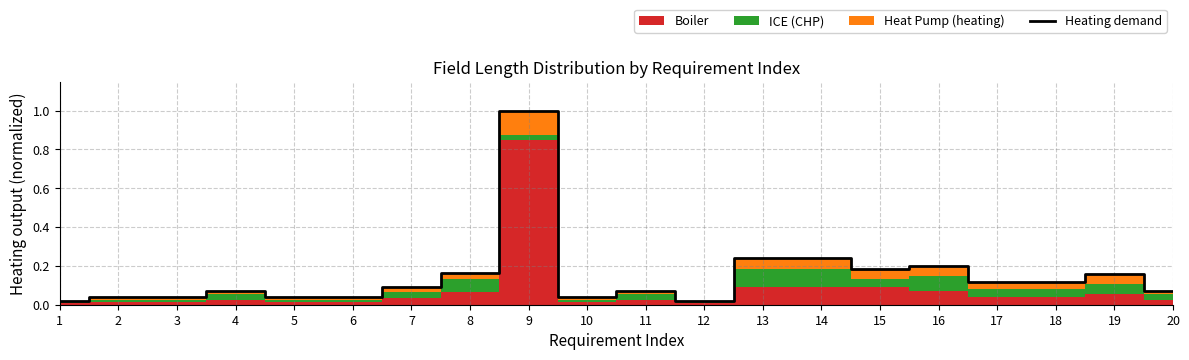

Reading left to right, what are all the values shown in this chart?

0.0	0.0	0.0	0.1	0.0	0.0	0.1	0.2	1.0	0.0	0.1	0.0	0.2	0.2	0.2	0.2	0.1	0.1	0.2	0.1